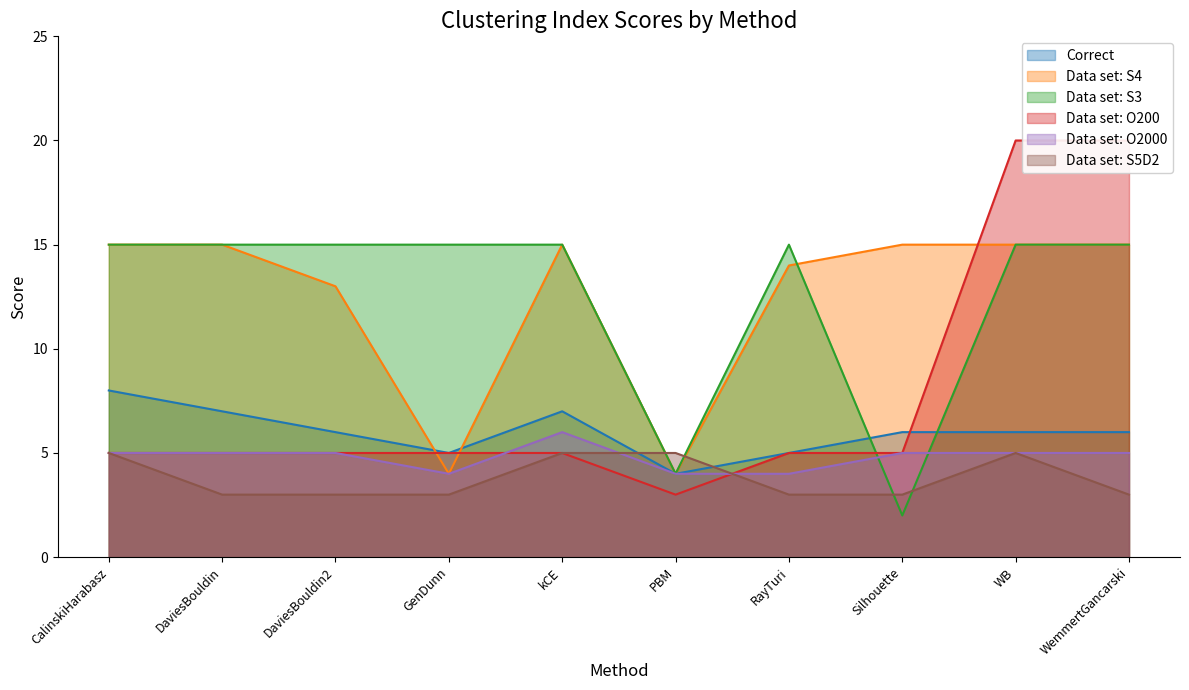

What position from the left is Silhouette?

8